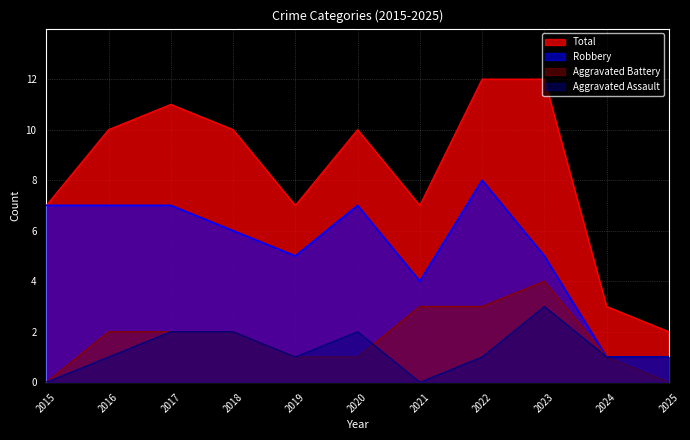

How many categories are shown in the chart?

11